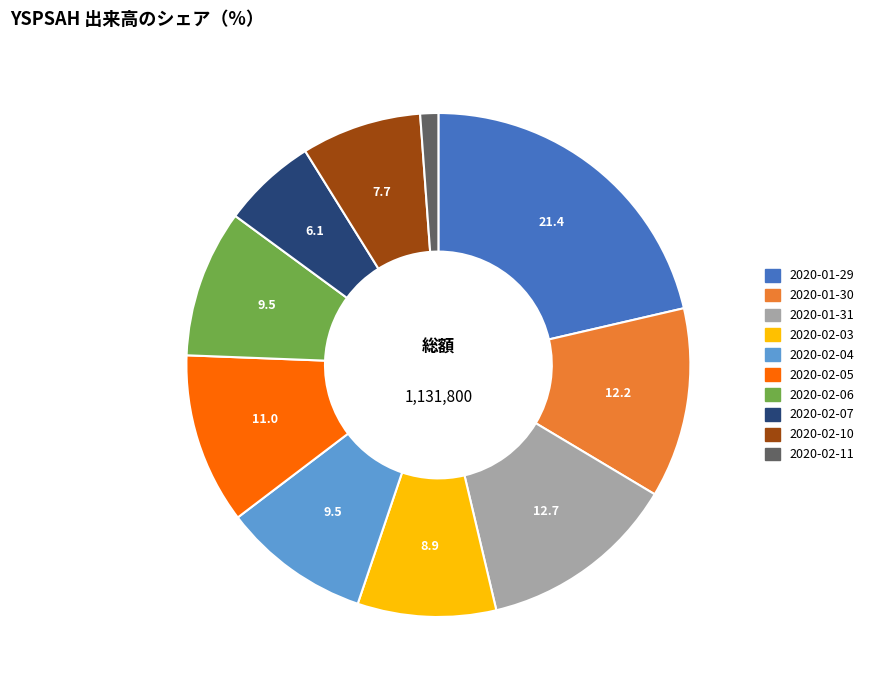

Combined, do 2020-02-11 and 2020-01-31 account for over 50%?

No